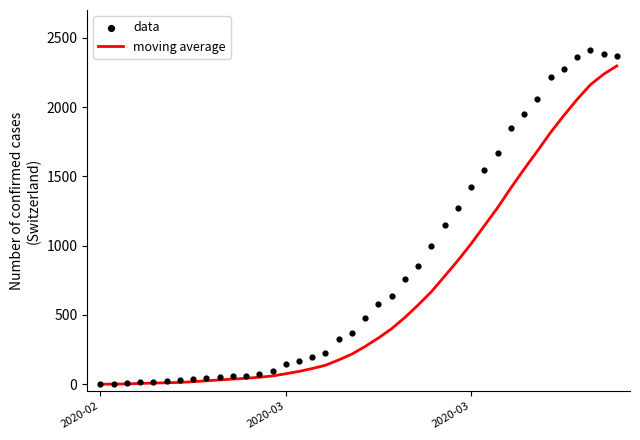

At how many categories does at least one series exceed 1437?

11